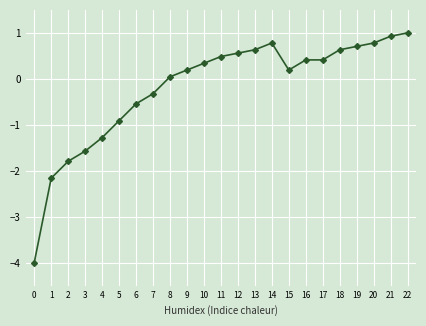

How many negative values are there?

8